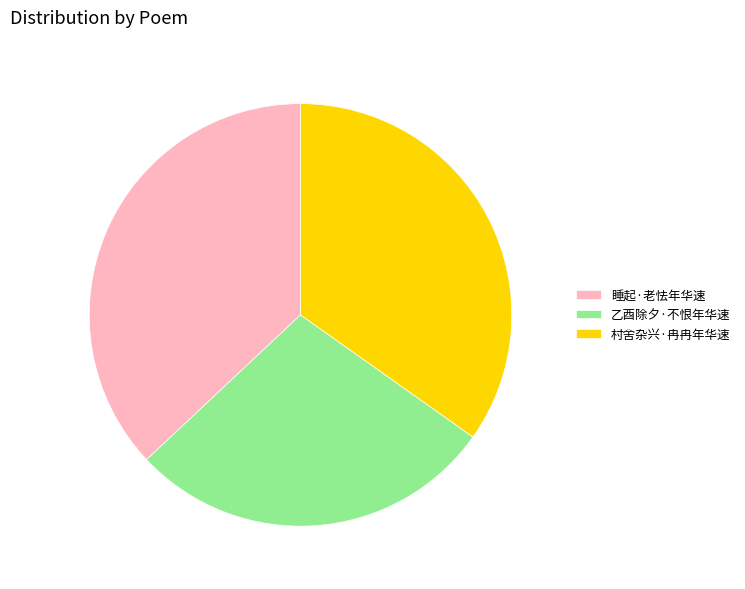

True or false: 村舍杂兴·冉冉年华速 accounts for 35% of the total.

True